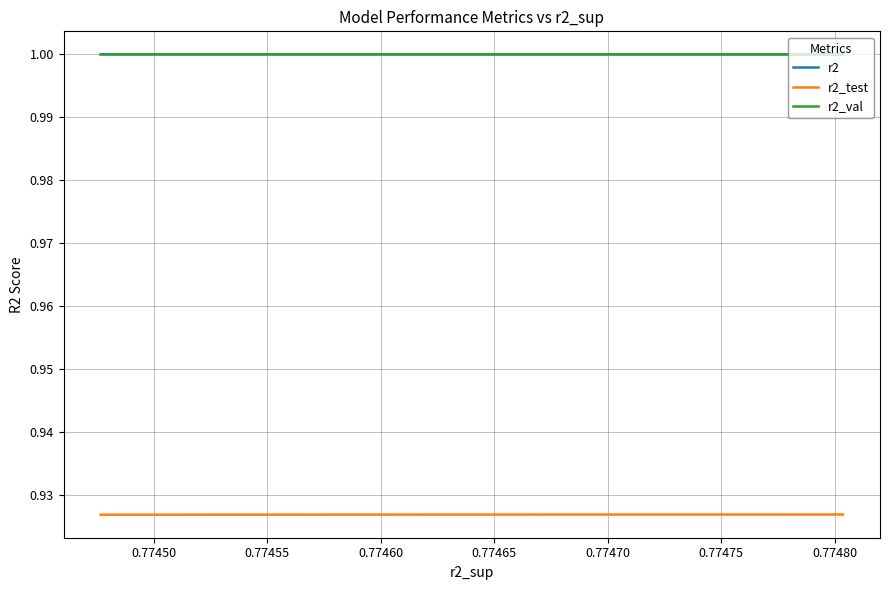

Does the chart display data point markers on the line(s)?

No